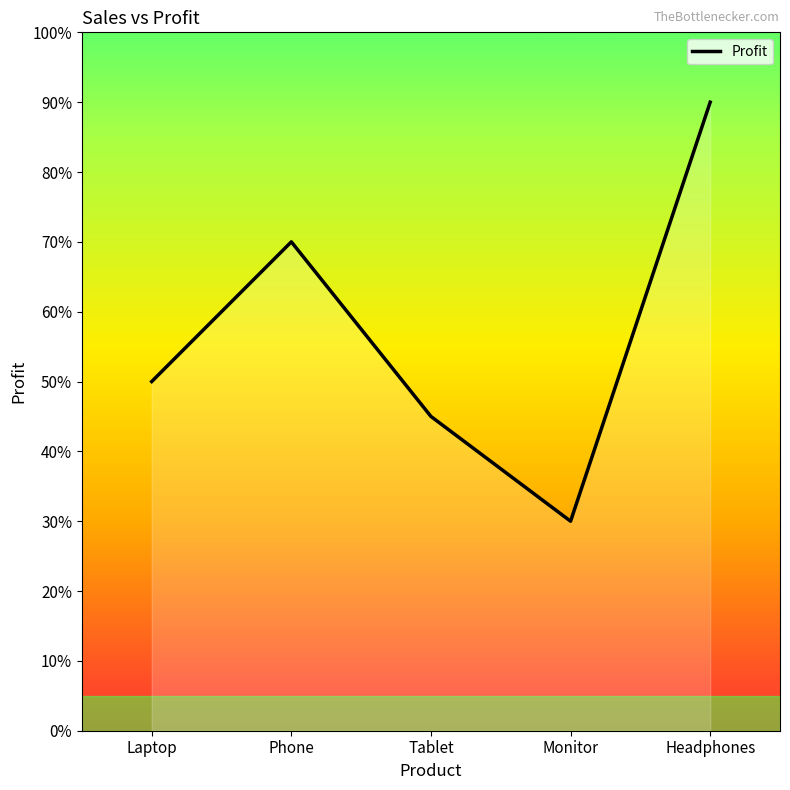

Rank the categories by value from lowest to highest.

Monitor, Tablet, Laptop, Phone, Headphones